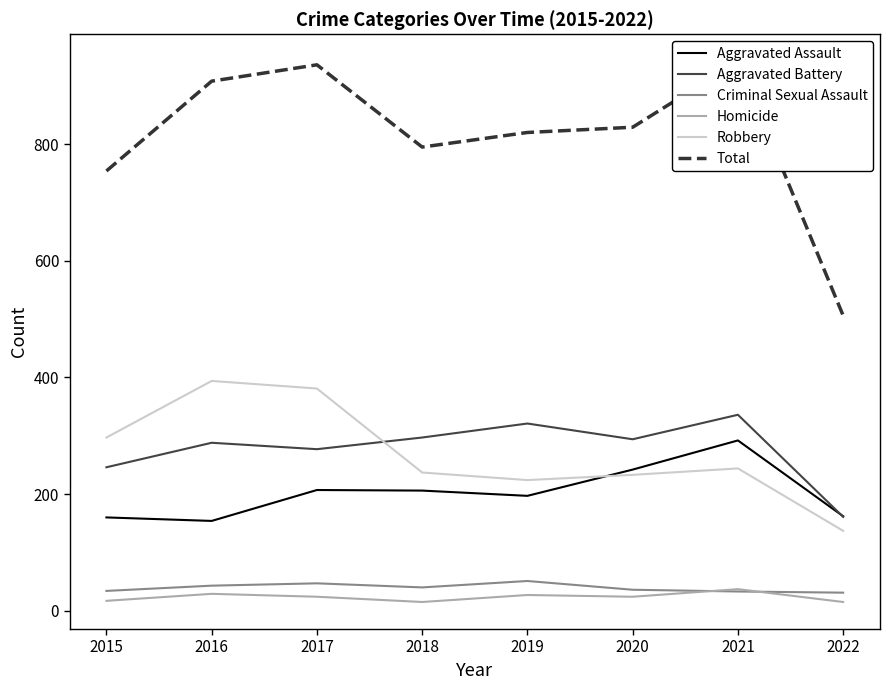

Reading left to right, transcribe all the data shown in this chart.

Aggravated Assault: 2015=160	2016=154	2017=207	2018=206	2019=197	2020=242	2021=292	2022=162
Aggravated Battery: 2015=246	2016=288	2017=277	2018=297	2019=321	2020=294	2021=336	2022=161
Criminal Sexual Assault: 2015=34	2016=43	2017=47	2018=40	2019=51	2020=36	2021=33	2022=31
Homicide: 2015=17	2016=29	2017=24	2018=15	2019=27	2020=24	2021=37	2022=15
Robbery: 2015=297	2016=394	2017=381	2018=237	2019=224	2020=233	2021=244	2022=137
Total: 2015=754	2016=908	2017=936	2018=795	2019=820	2020=829	2021=942	2022=506